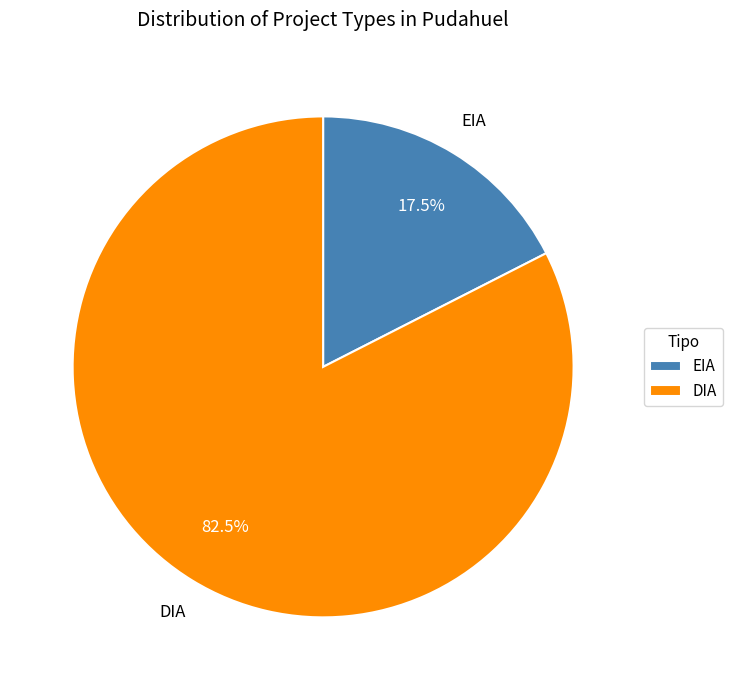

Is there a majority slice in this chart?

Yes